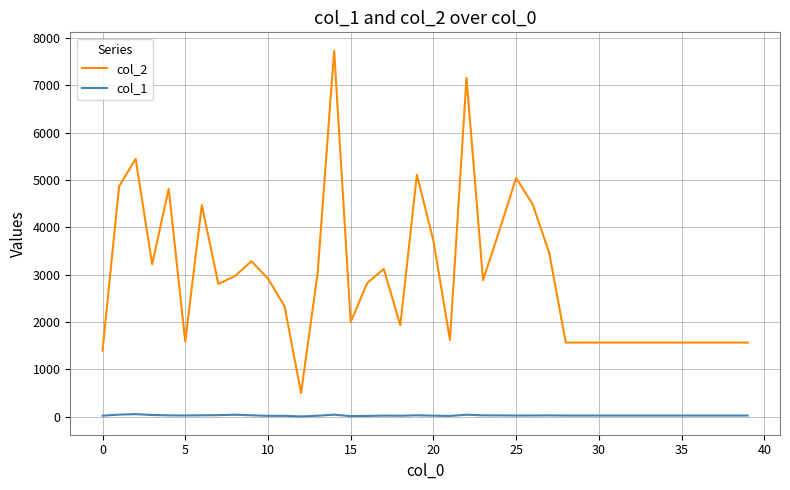

Which series has the largest range (max minus min)?

col_2